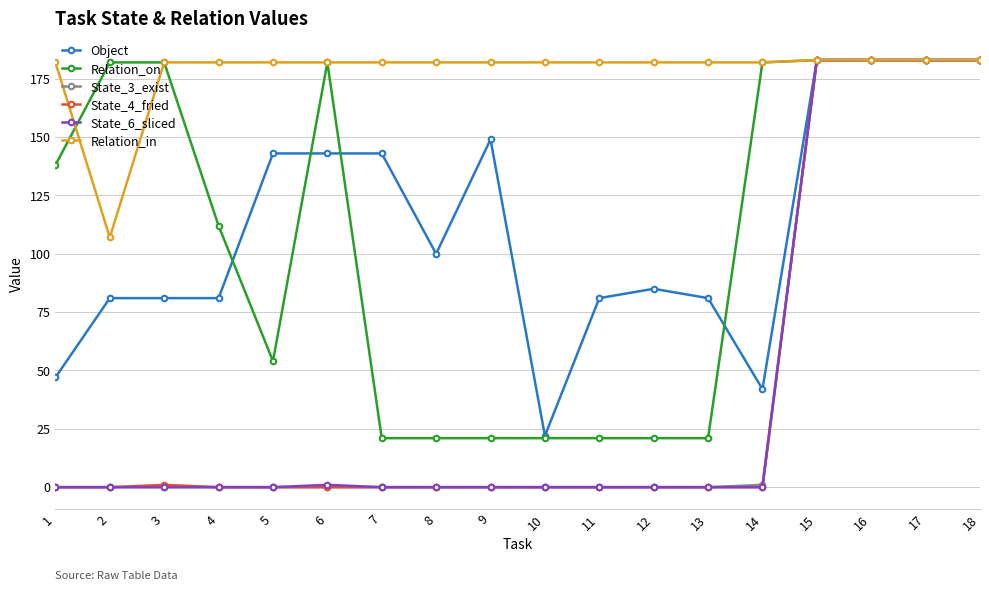

Which series changed the most between 1 and 11?

Relation_on